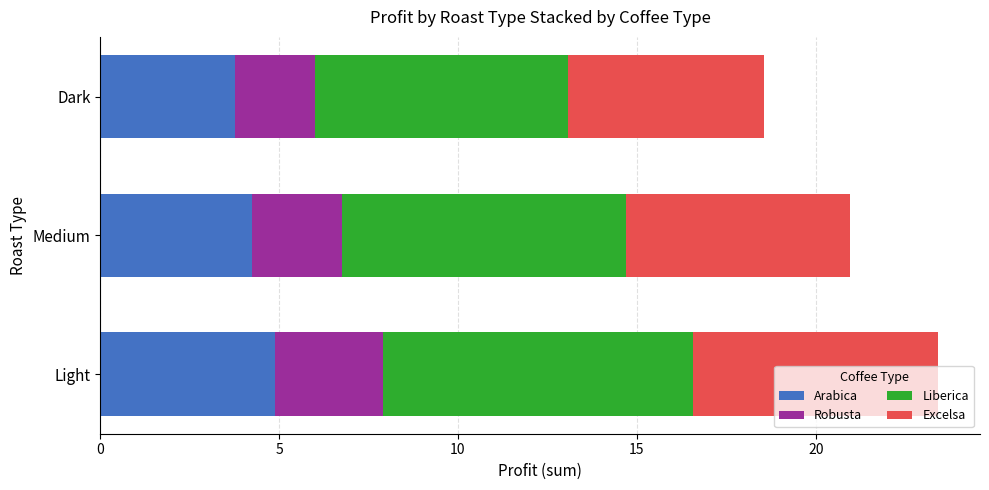

The value of Arabica at Light is 7.3. True or false?

False